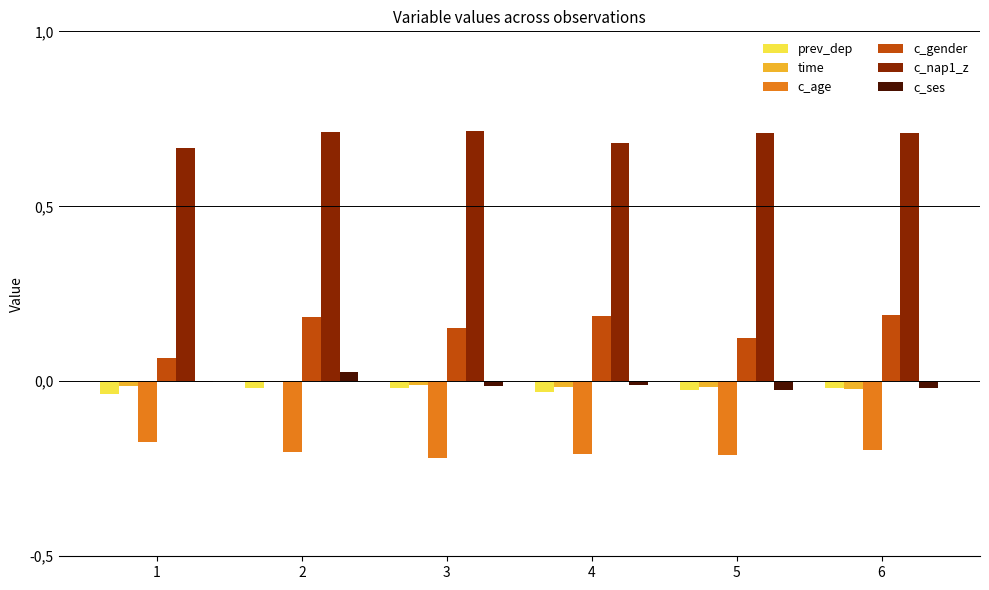

Reading left to right, transcribe all the data shown in this chart.

prev_dep: 1=-0.0	2=-0.0	3=-0.0	4=-0.0	5=-0.0	6=-0.0
time: 1=-0.0	2=-0.0	3=-0.0	4=-0.0	5=-0.0	6=-0.0
c_age: 1=-0.2	2=-0.2	3=-0.2	4=-0.2	5=-0.2	6=-0.2
c_gender: 1=0.1	2=0.2	3=0.2	4=0.2	5=0.1	6=0.2
c_nap1_z: 1=0.7	2=0.7	3=0.7	4=0.7	5=0.7	6=0.7
c_ses: 1=-0.0	2=0.0	3=-0.0	4=-0.0	5=-0.0	6=-0.0